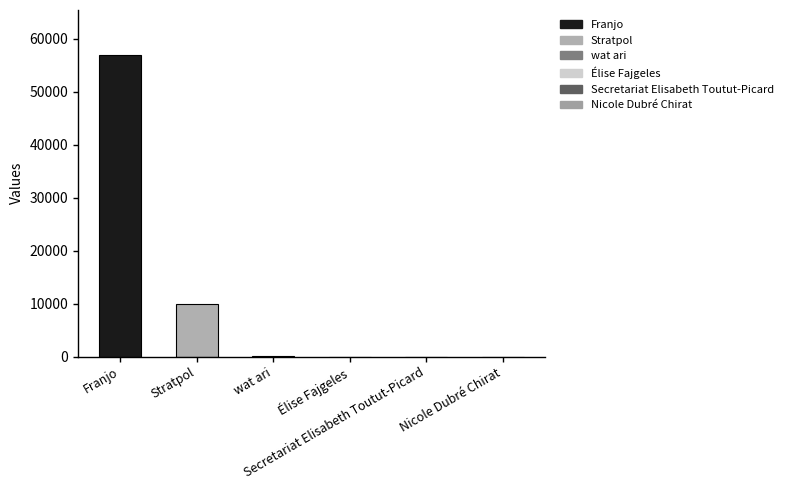

Which category has the lowest value across all series?

Élise Fajgeles